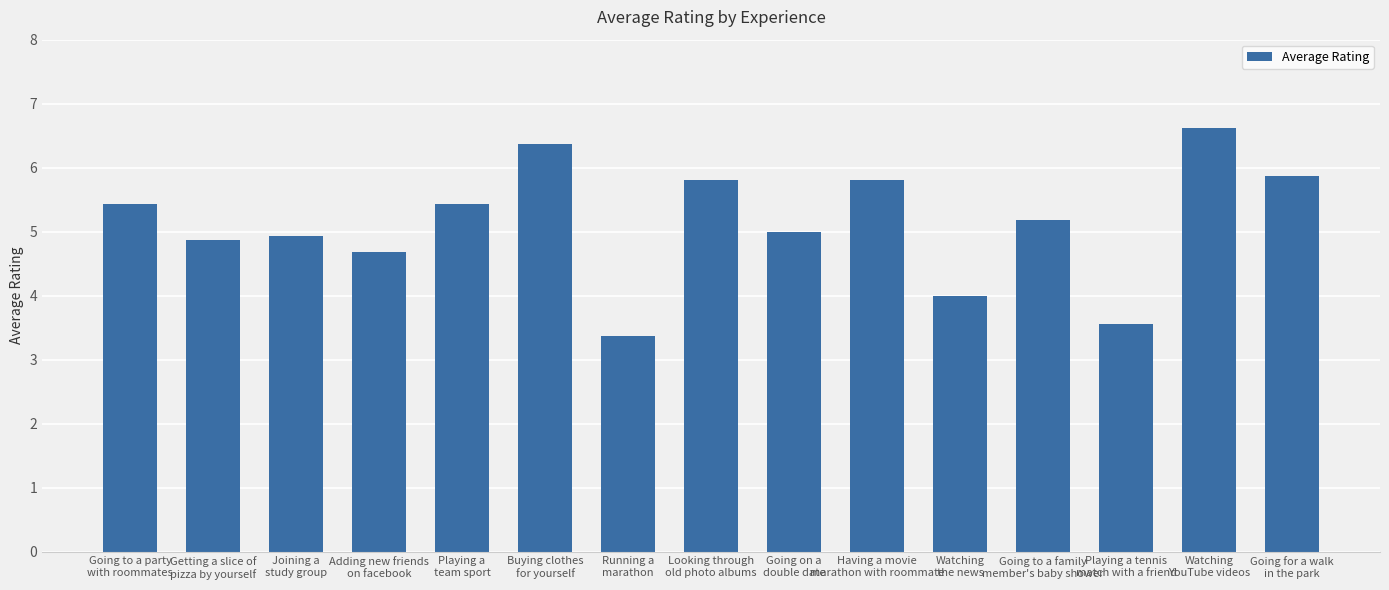

Reading right to left, list all the values displayed in this chart.

Going for a walk
in the park=5.9	Watching
YouTube videos=6.6	Playing a tennis
match with a friend=3.6	Going to a family
member's baby shower=5.2	Watching
the news=4.0	Having a movie
marathon with roommate=5.8	Going on a
double date=5.0	Looking through
old photo albums=5.8	Running a
marathon=3.4	Buying clothes
for yourself=6.4	Playing a
team sport=5.4	Adding new friends
on facebook=4.7	Joining a
study group=4.9	Getting a slice of
pizza by yourself=4.9	Going to a party
with roommates=5.4